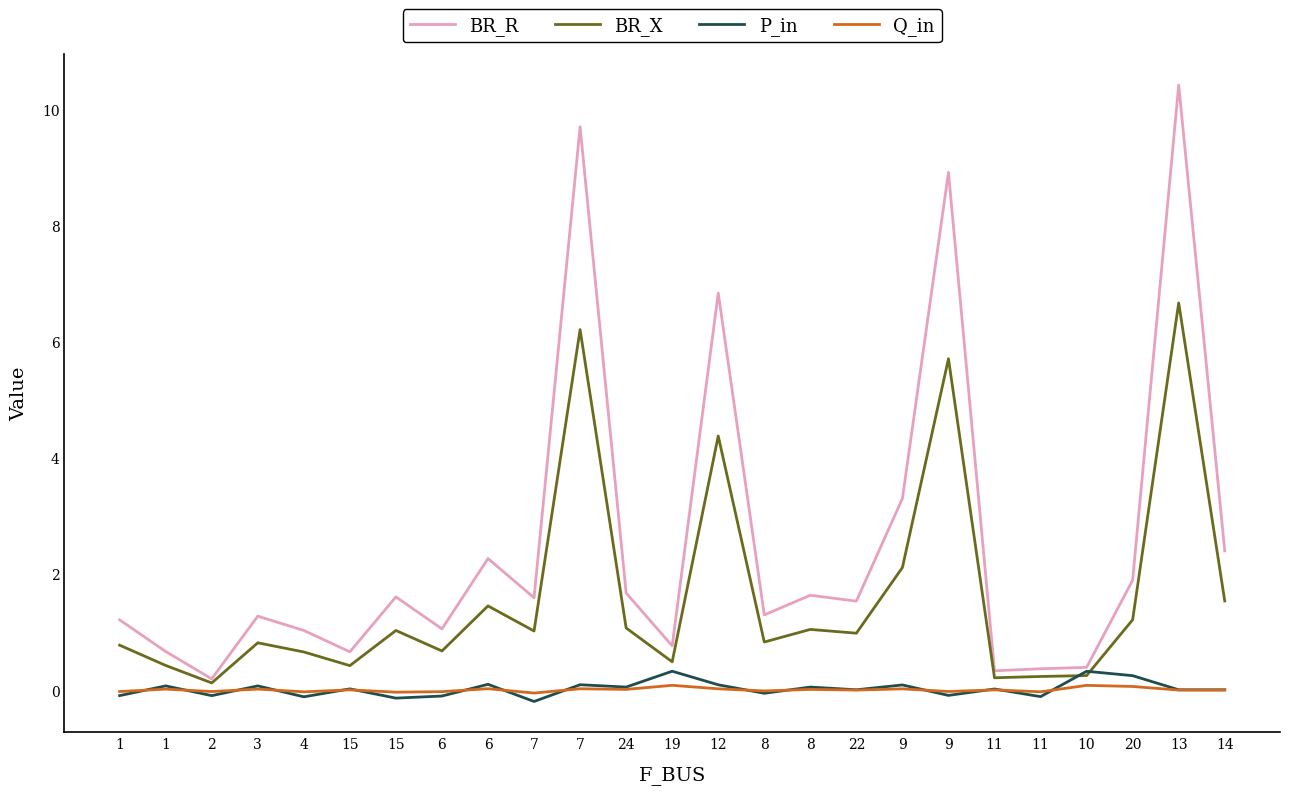

At how many categories does at least one series exceed 9?

2